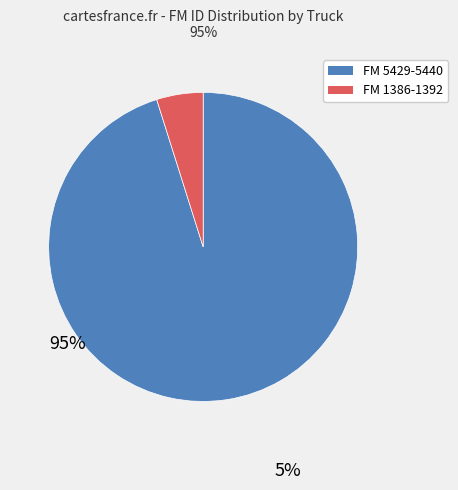

Does any single category account for the majority?

Yes